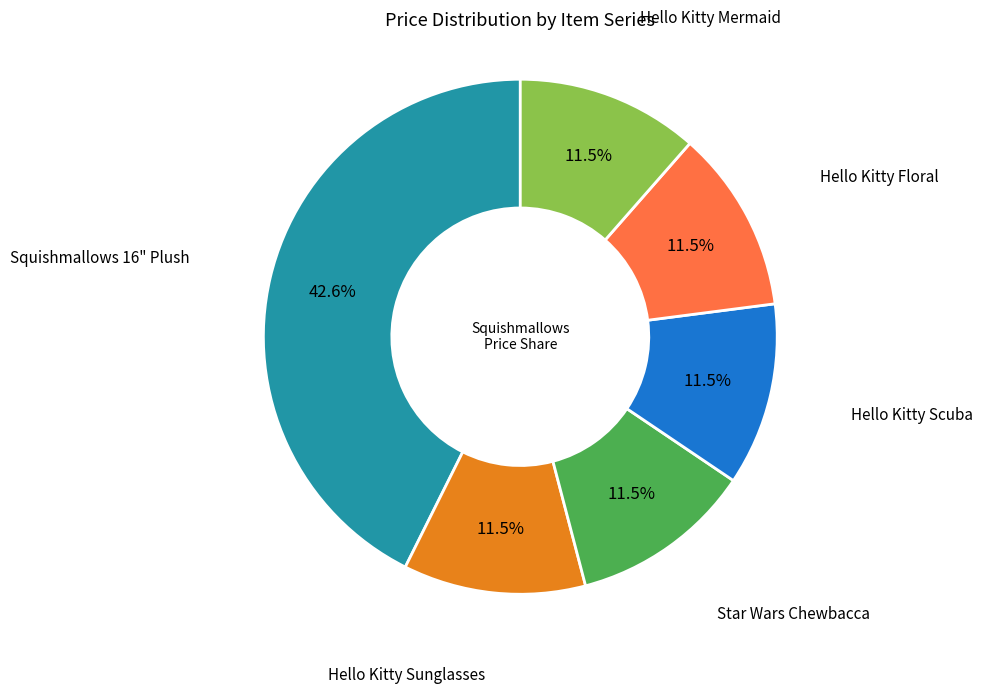

Which category has the biggest portion of the pie?

Squishmallows 16" Plush